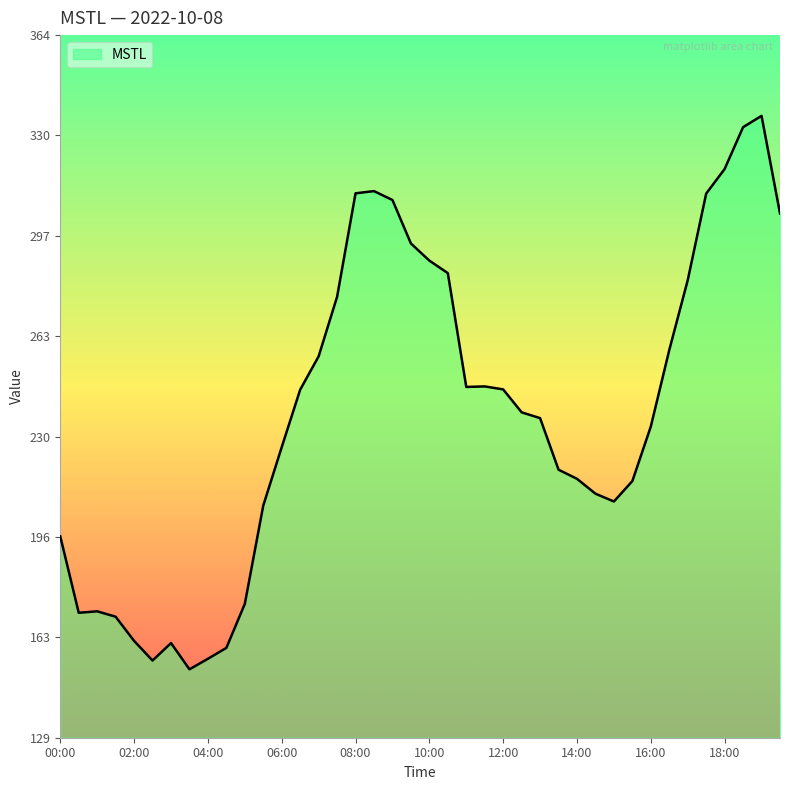

What is the minimum value shown in the chart?

152.2